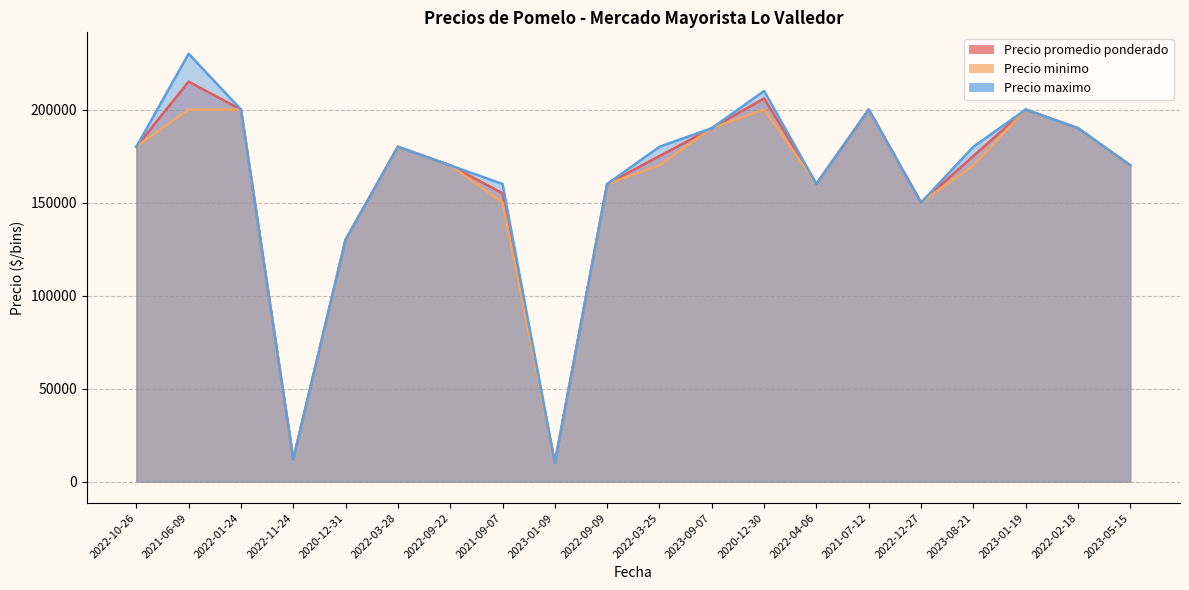

Reading right to left, extract all data points from this chart.

Precio promedio ponderado: 170000	190000	200000	175000	150000	200000	160000	206000	190000	175000	160000	10000	155000	170000	180000	130000	12000	200000	215000	180000
Precio minimo: 170000	190000	200000	170000	150000	200000	160000	200000	190000	170000	160000	10000	150000	170000	180000	130000	12000	200000	200000	180000
Precio maximo: 170000	190000	200000	180000	150000	200000	160000	210000	190000	180000	160000	10000	160000	170000	180000	130000	12000	200000	230000	180000